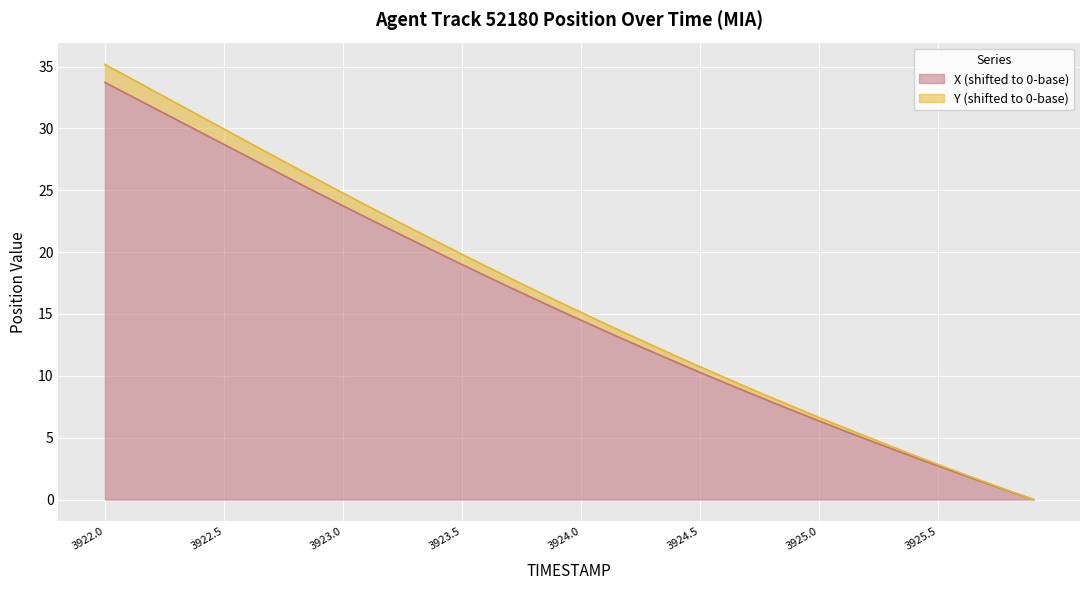

What is the maximum value for X?

33.7